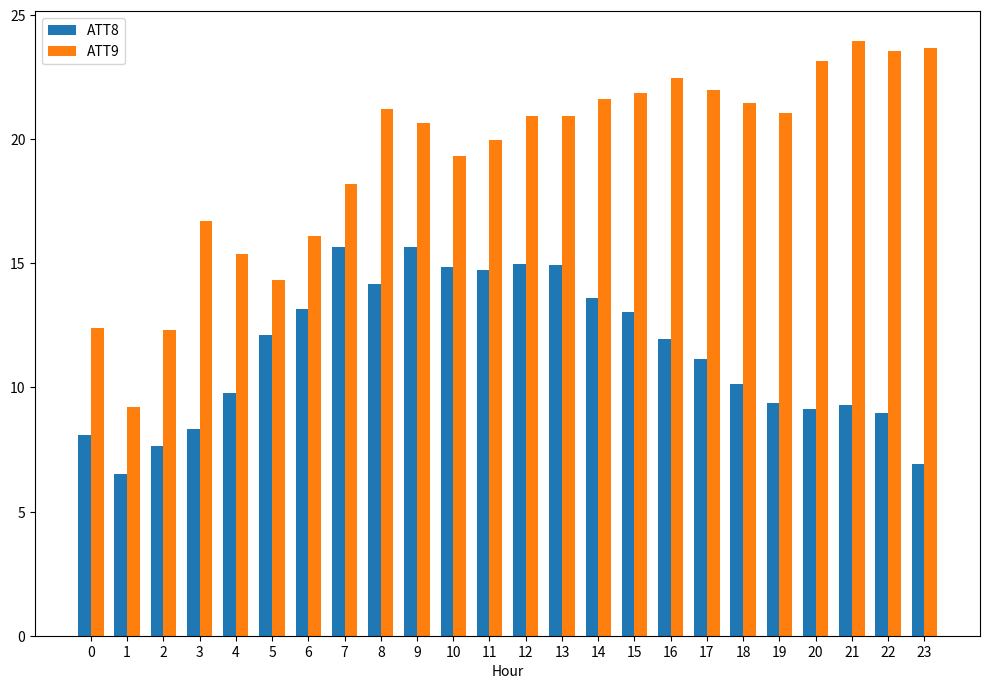

What is the sum of the ATT9 values at 22 and 11?

43.5